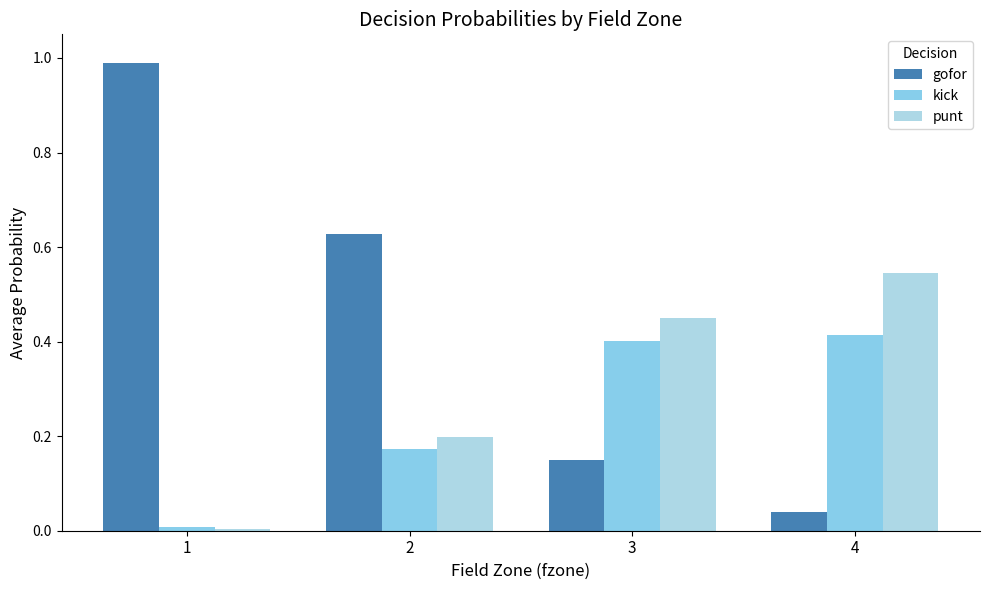

At which label does kick reach its peak?

4